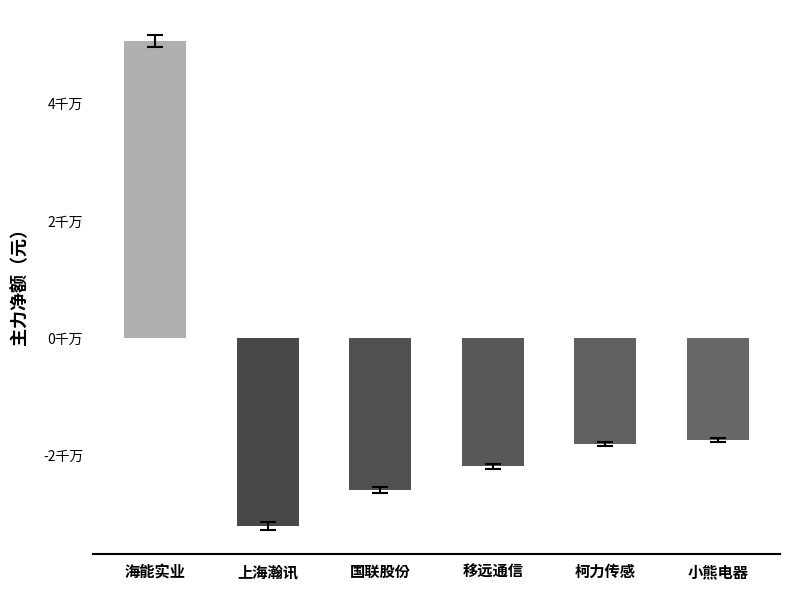

What is the label of the 6th bar from the left?

小熊电器